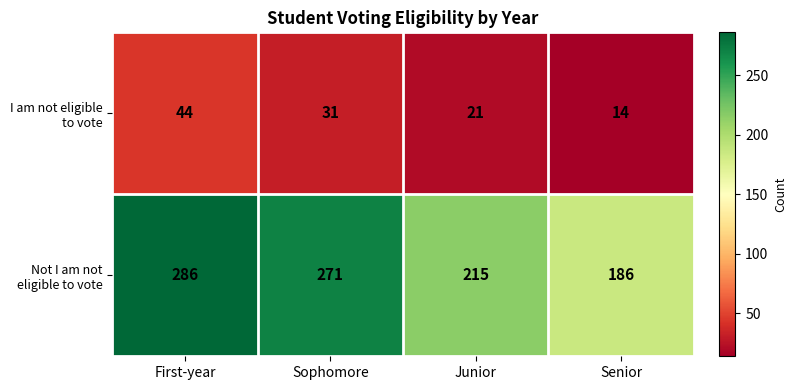

Which series has the widest spread of values?

Not I am not eligible to vote